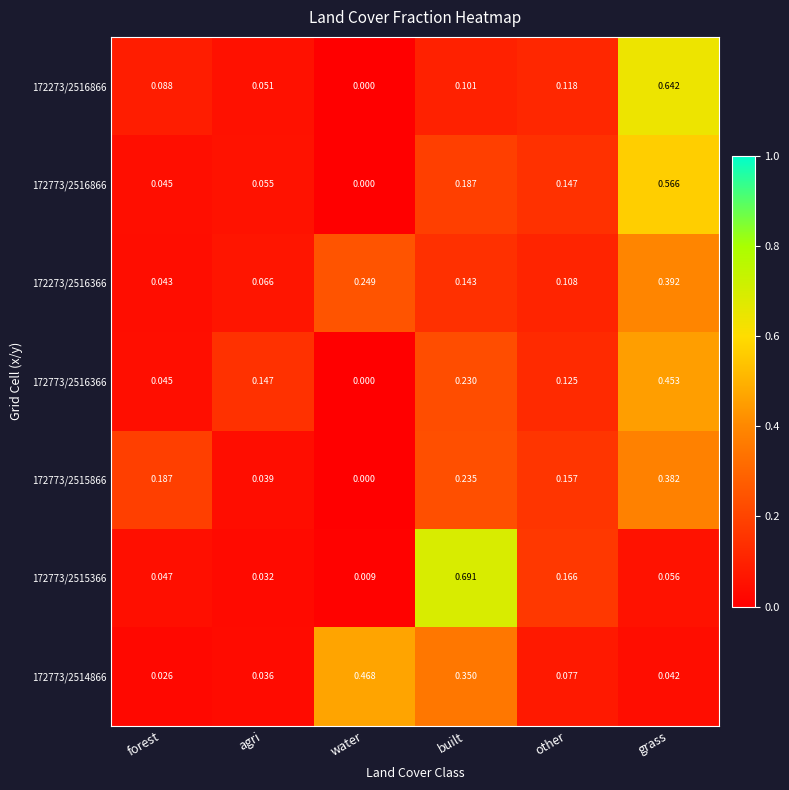

At which category is the sum across all series the highest?

grass